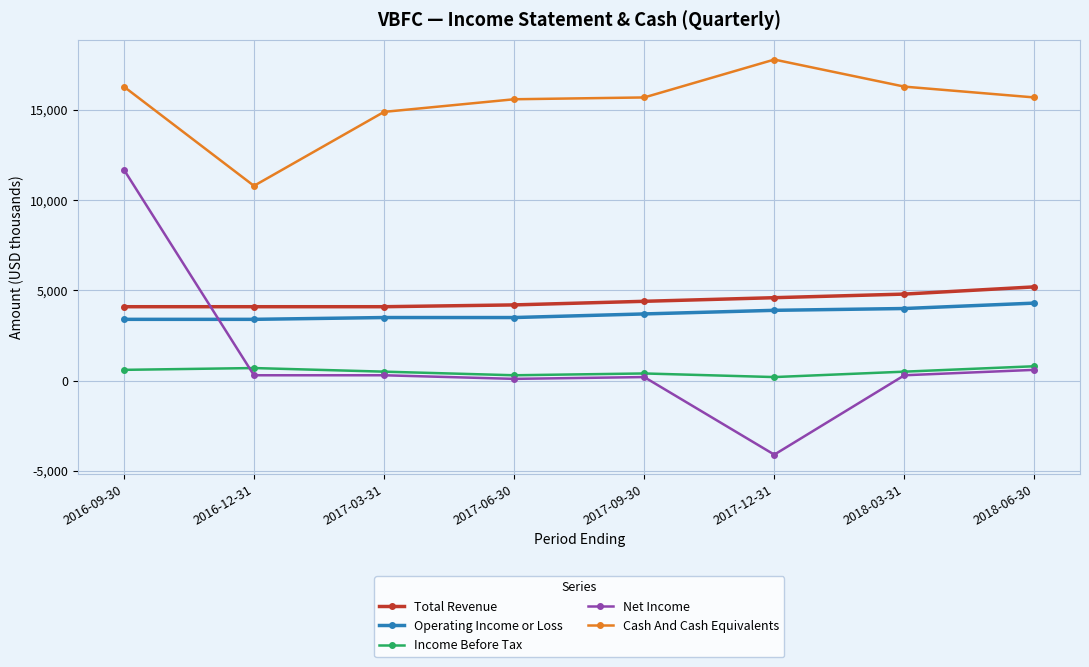

Which series changed the most between 2016-09-30 and 2018-03-31?

Net Income